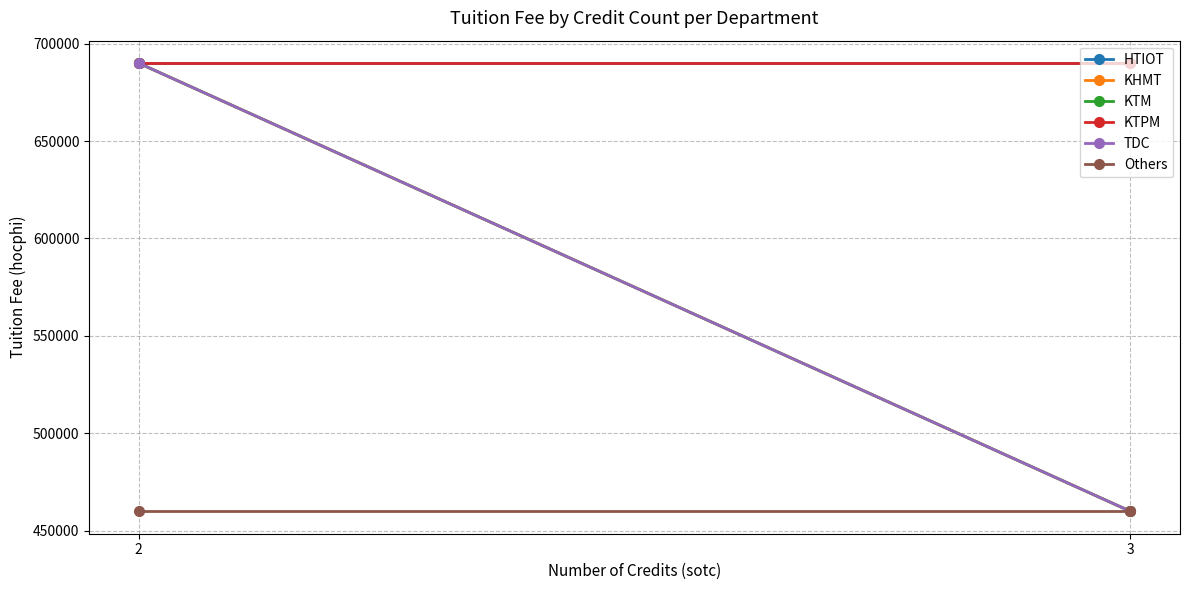

Between 3 and 2, which is larger?

3